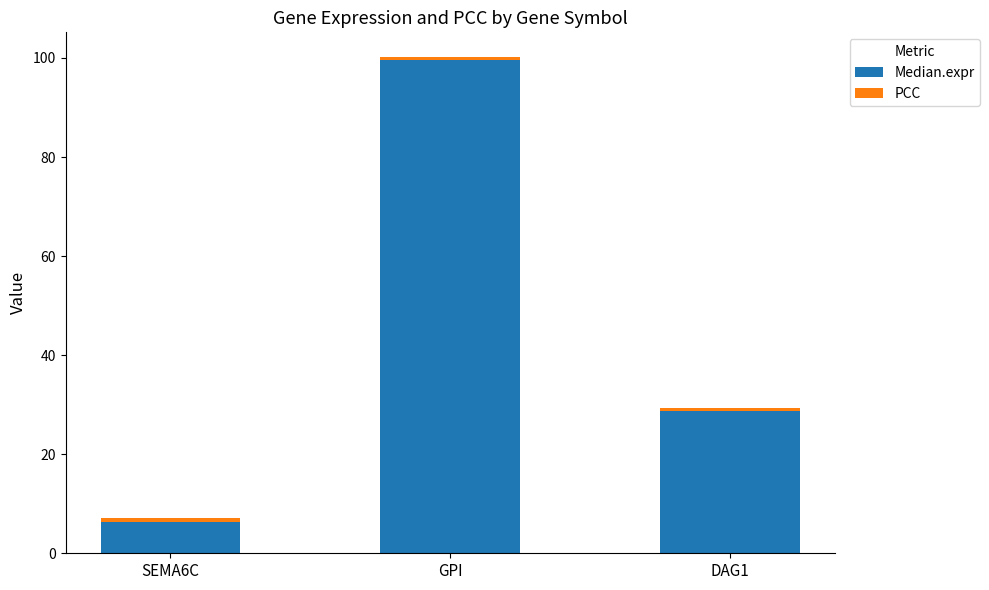

The value of Median.expr at DAG1 is 11.1. True or false?

False